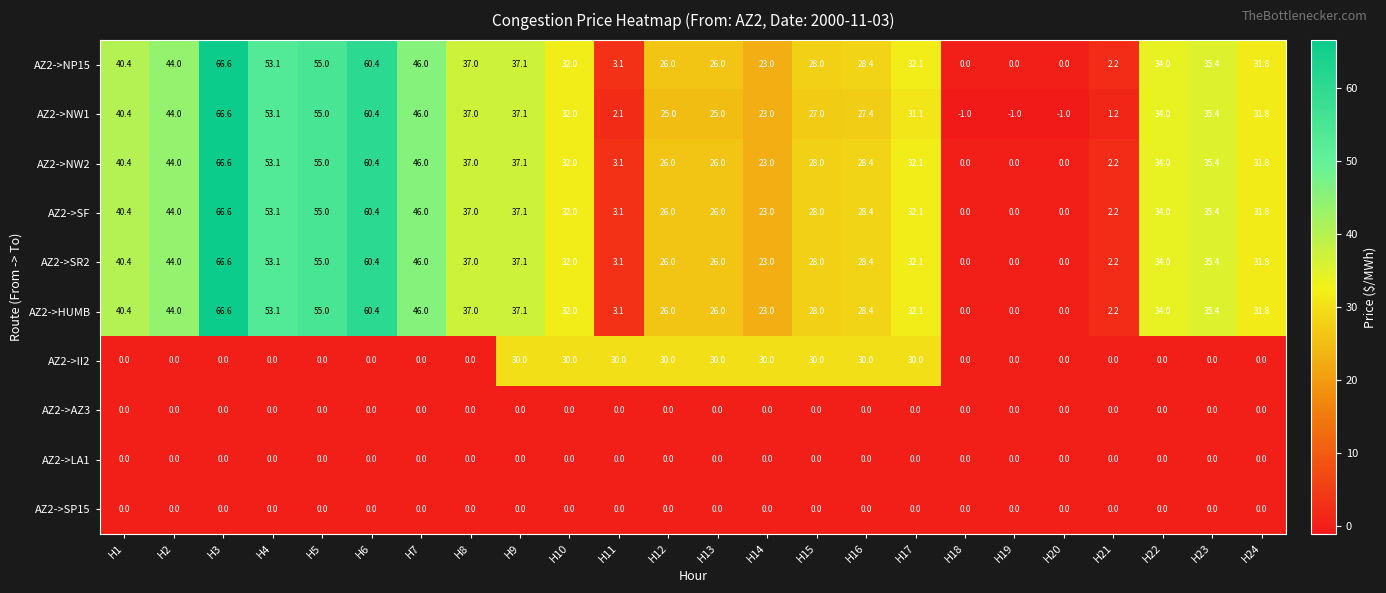

The value of AZ2->HUMB at H5 is 55.0. True or false?

True